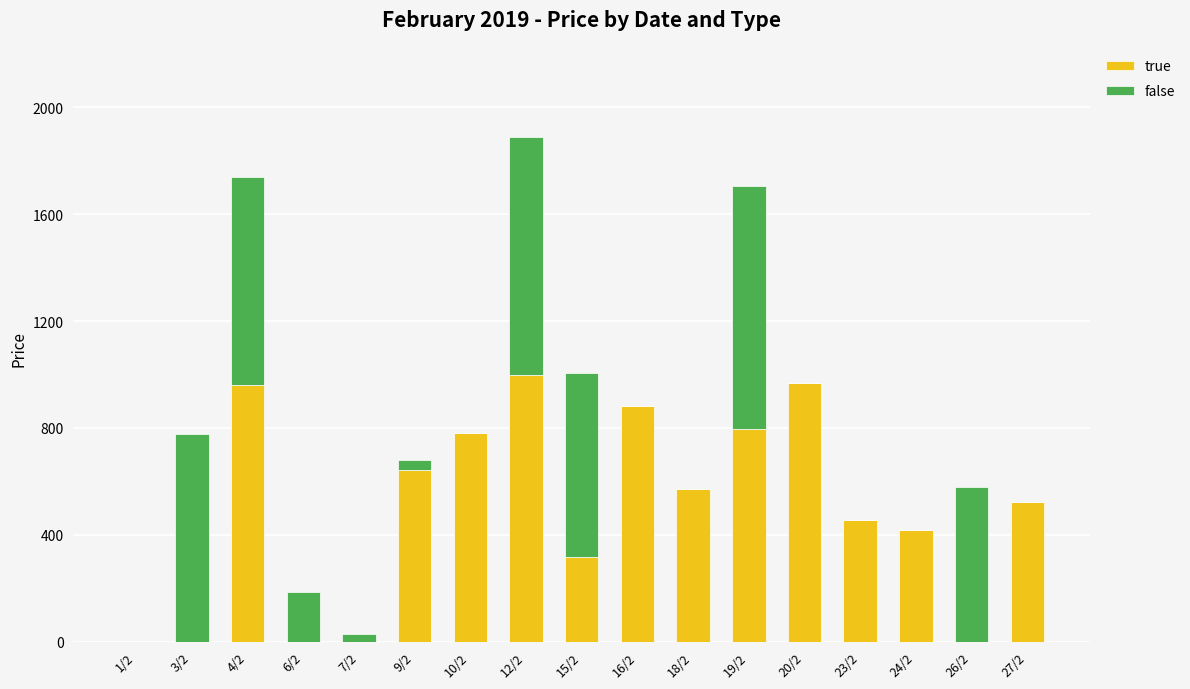

What is the sum of all true values?

8315